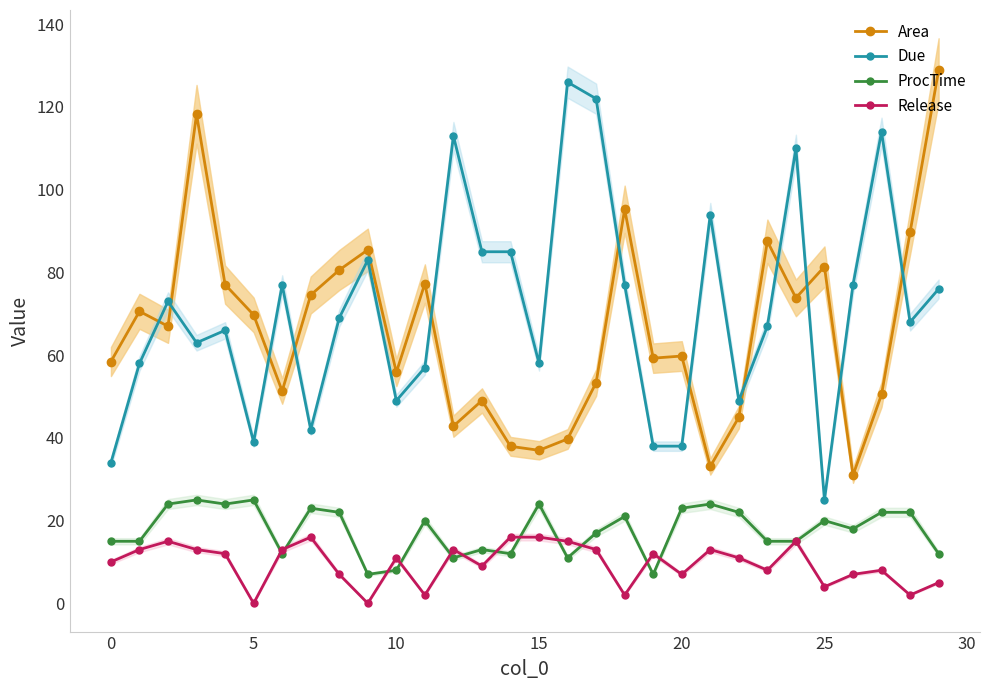

True or false: ProcTime and Due cross at least once.

False